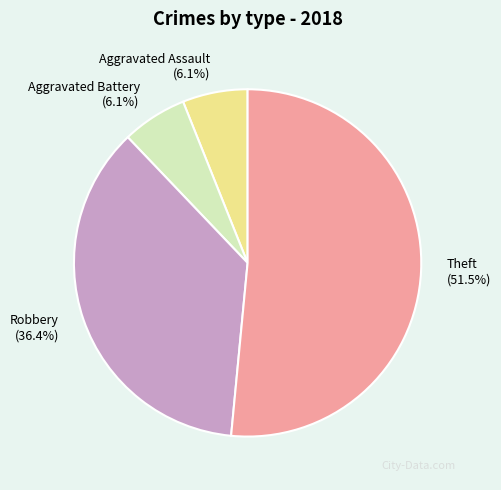

What percentage is NOT represented by Robbery?

63.6%